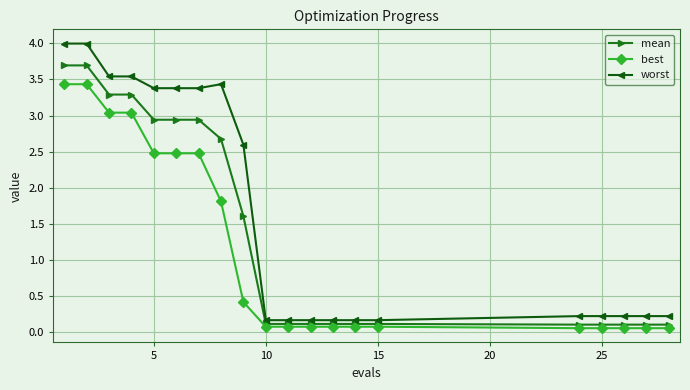

Which series has the widest spread of values?

worst